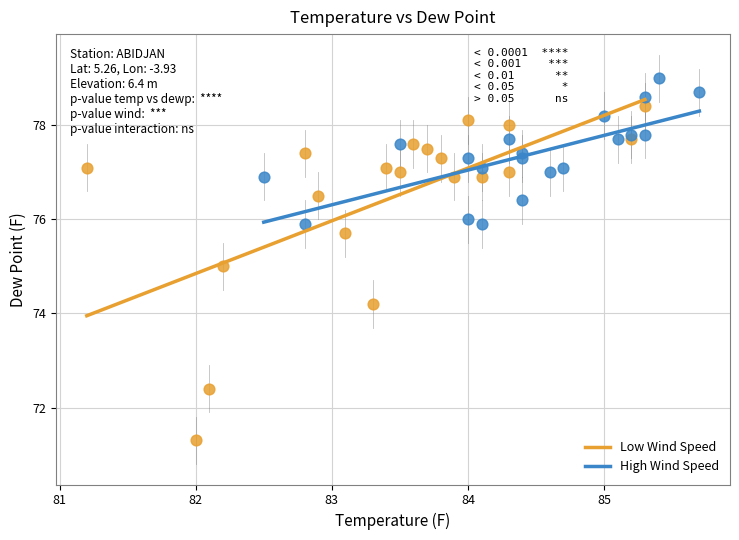

Which series contains the lowest Y value?

Low Wind Speed